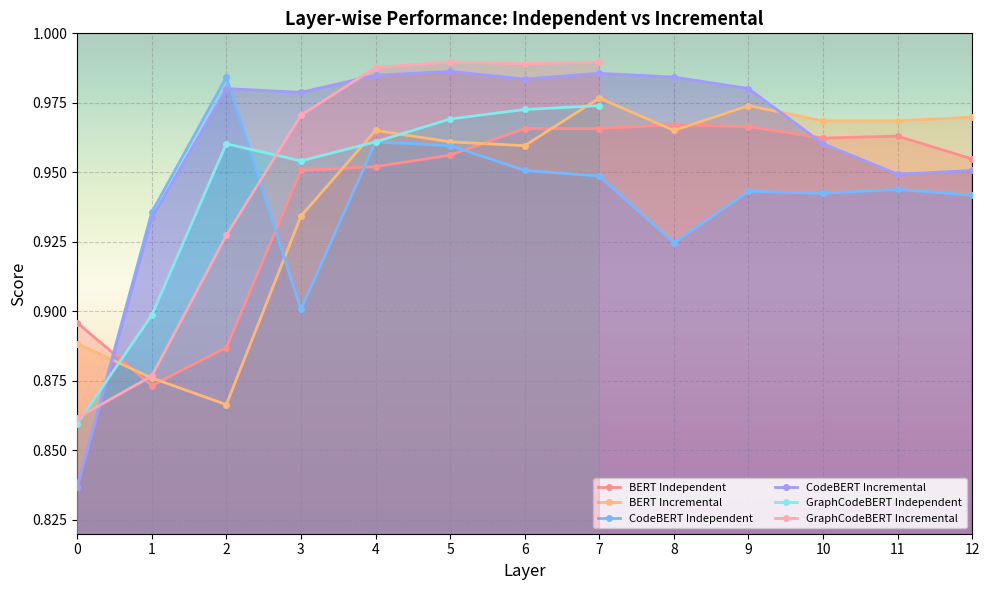

At which category does BERT Independent reach its first local peak?

8